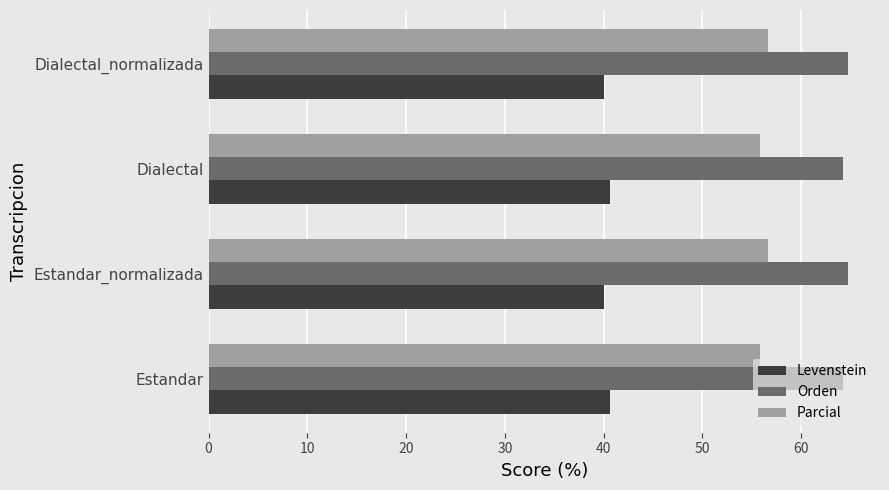

What is the average value of the Parcial series?

56.2